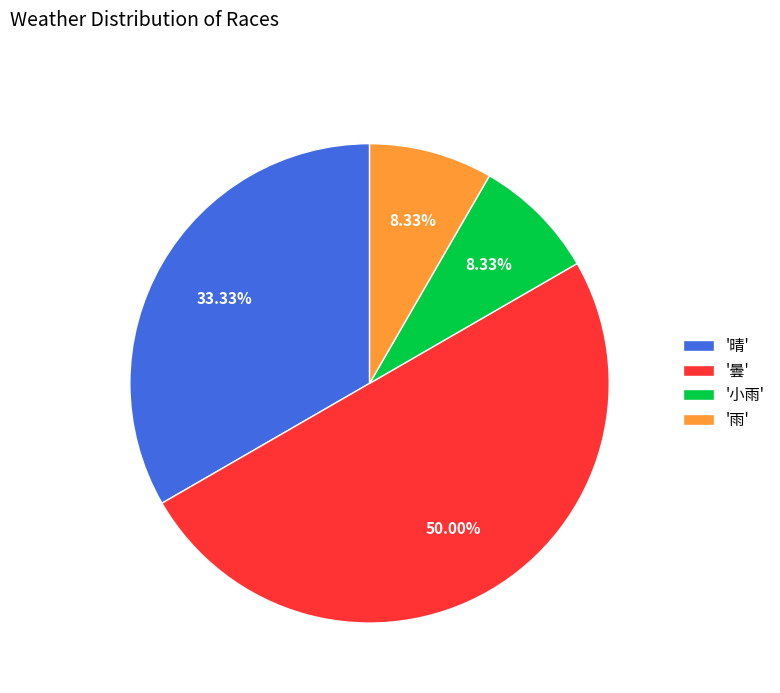

What is the largest slice in the pie chart?

'曇'